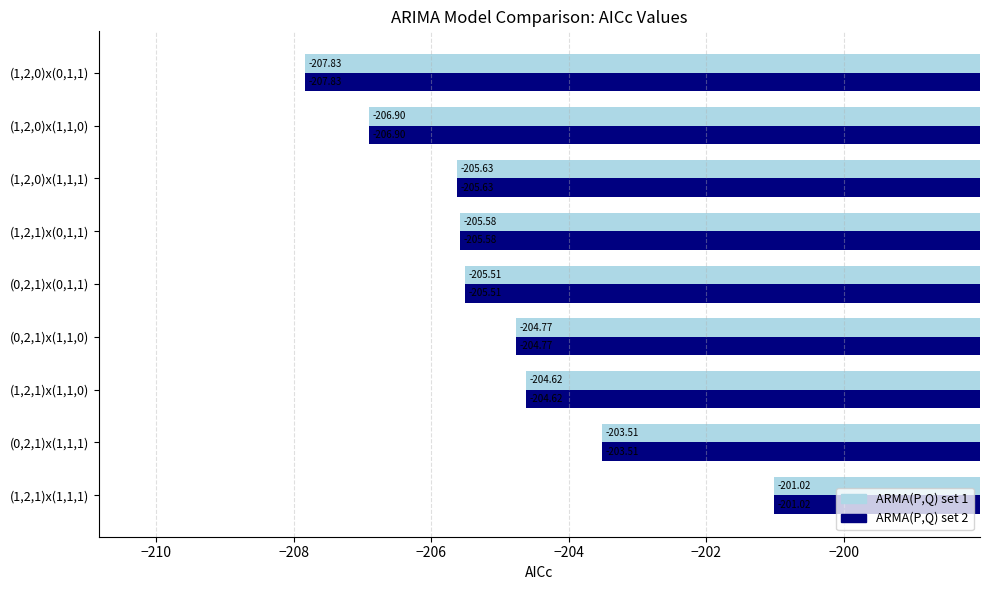

Rank the categories by ARMA(P,Q) set 2 value from highest to lowest.

(1,2,1)x(1,1,1), (0,2,1)x(1,1,1), (1,2,1)x(1,1,0), (0,2,1)x(1,1,0), (0,2,1)x(0,1,1), (1,2,1)x(0,1,1), (1,2,0)x(1,1,1), (1,2,0)x(1,1,0), (1,2,0)x(0,1,1)